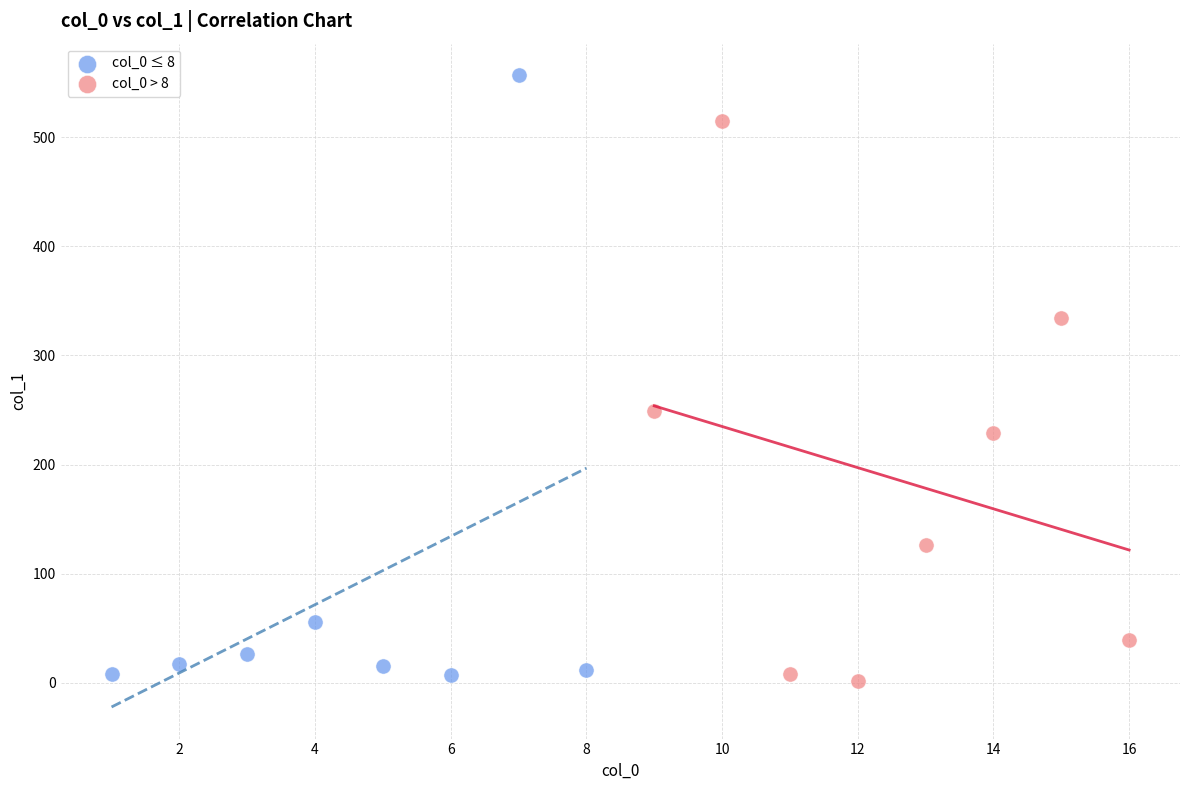

Which series has the widest spread of Y values?

col_0 ≤ 8